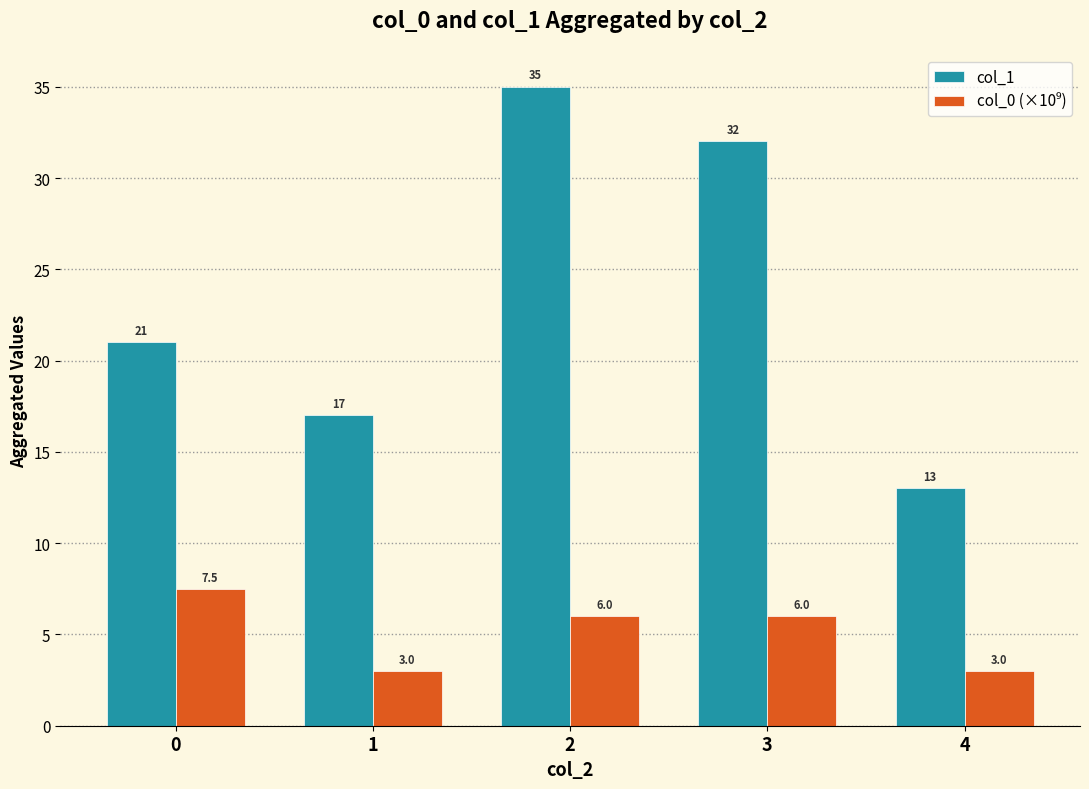

Which series has the largest total across all categories?

col_1